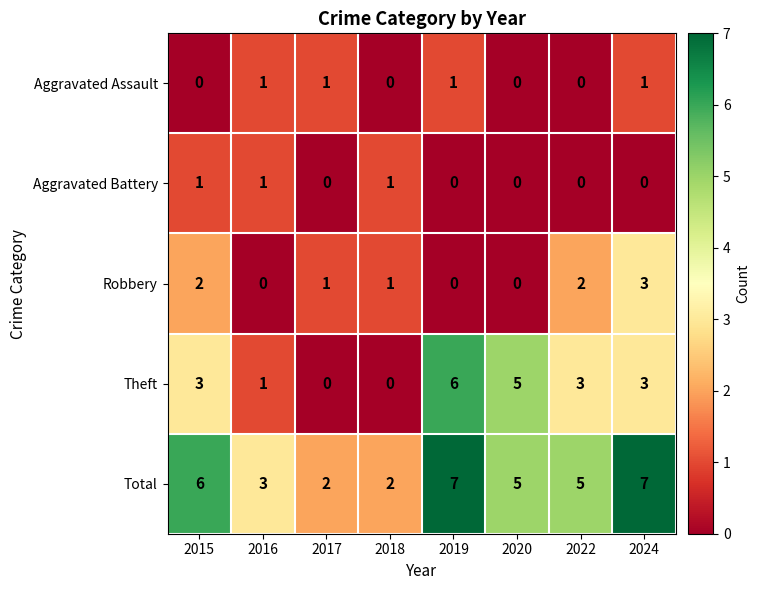

Read the Theft value at 2024.

3